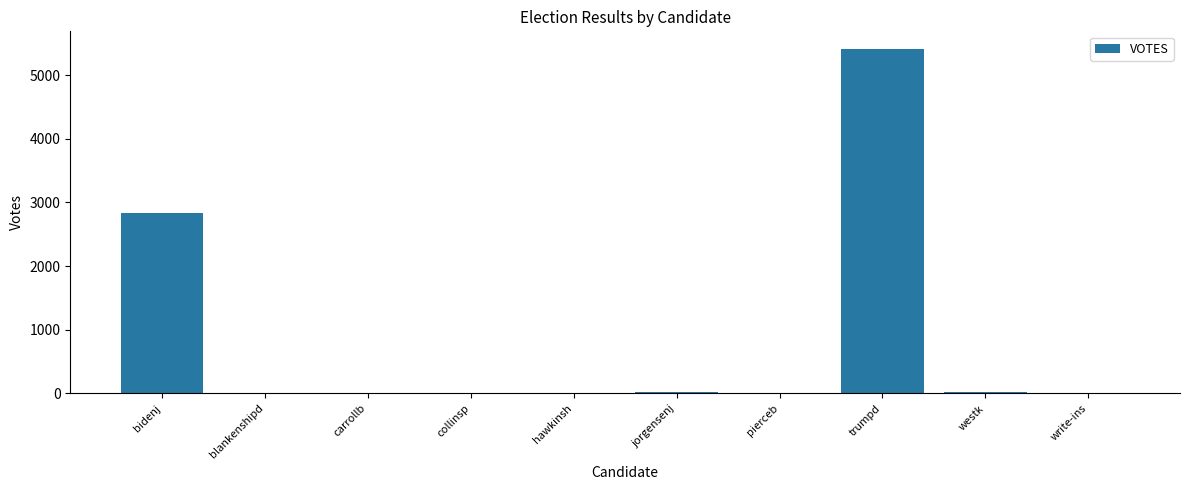

Which has a higher value, hawkinsh or trumpd?

trumpd